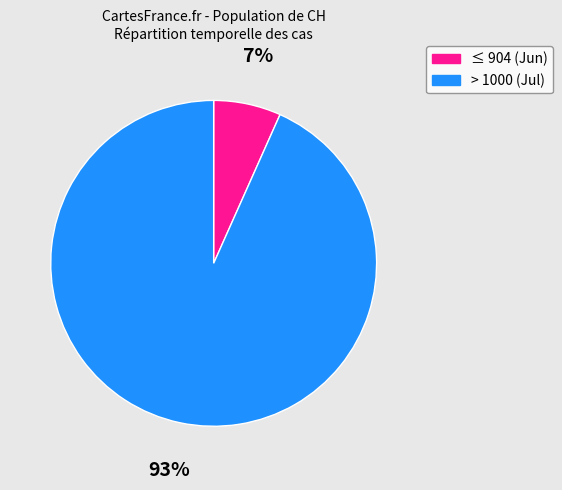

To the nearest percent, what is the average slice percentage?

50%